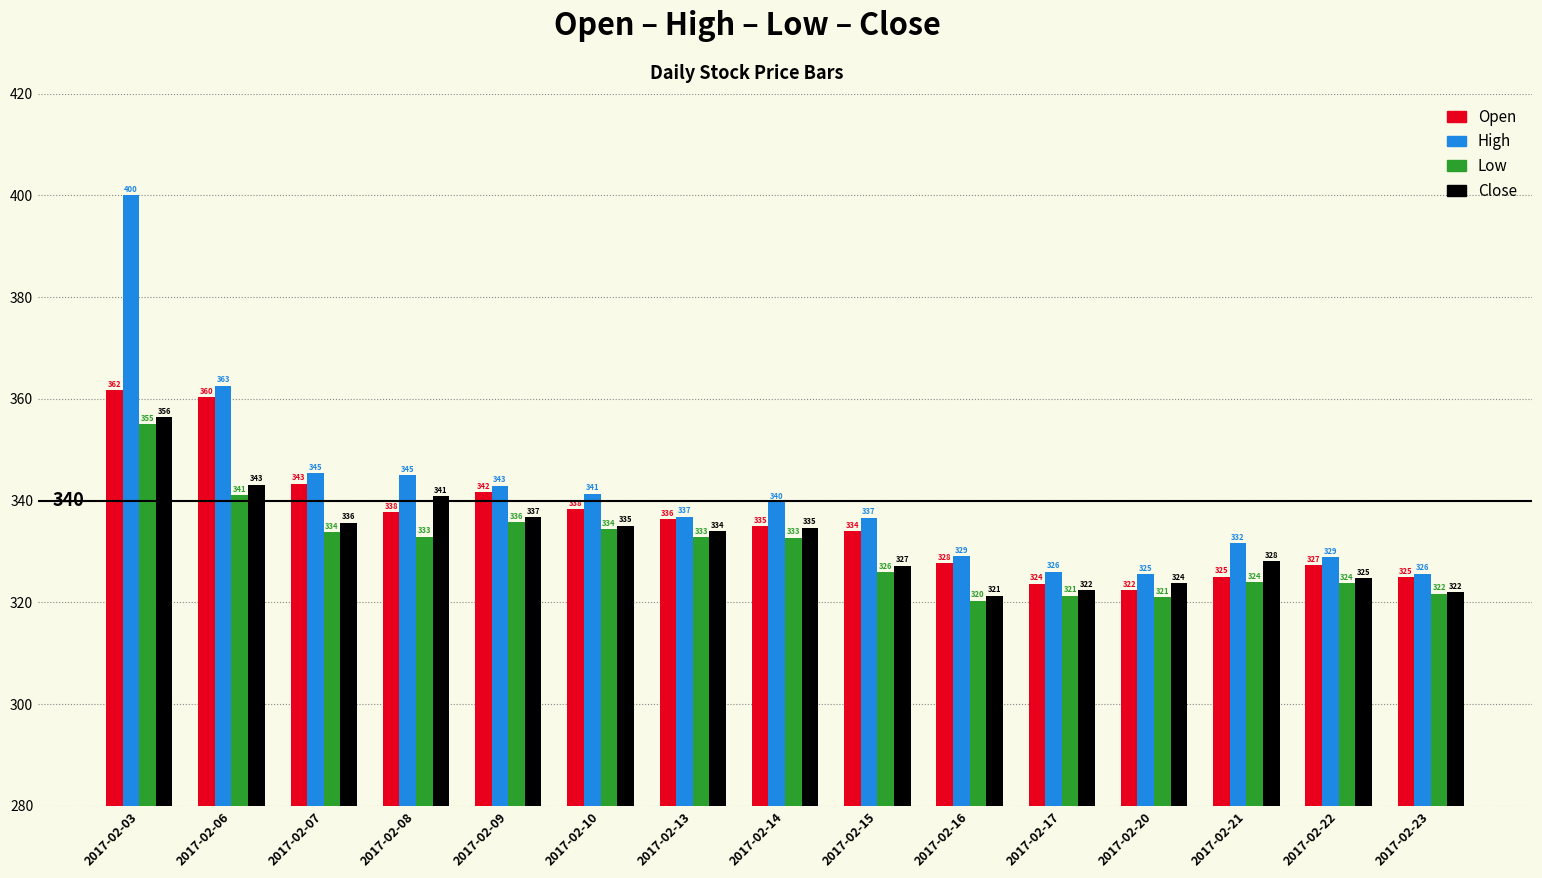

Is it true that High equals 442.2 at 2017-02-13?

False